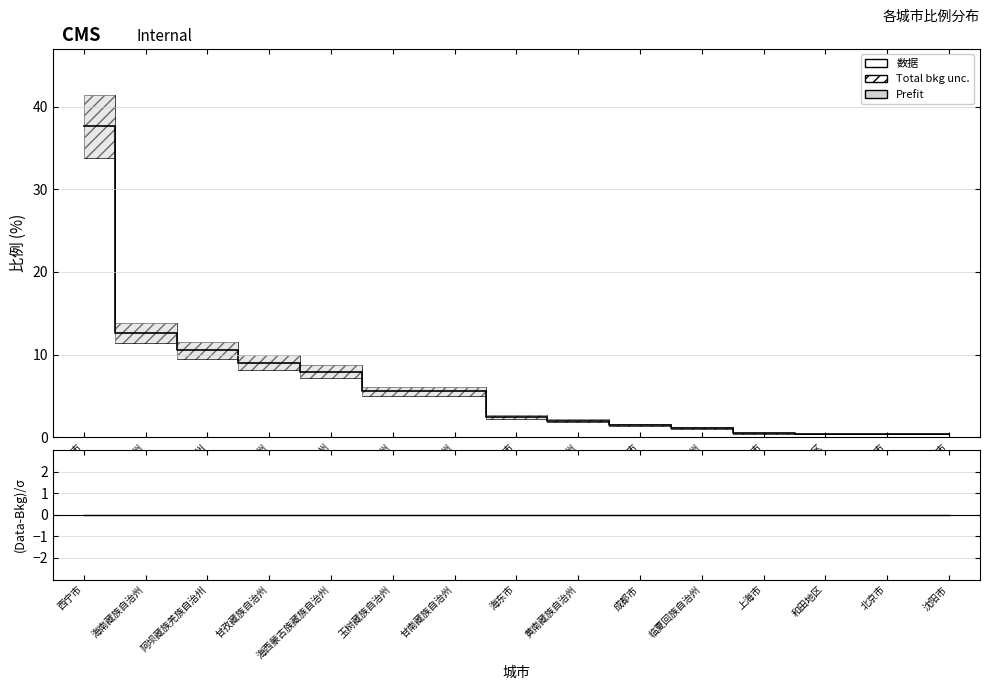

True or false: (Data-Bkg)/σ and 比例 intersect in this chart.

False